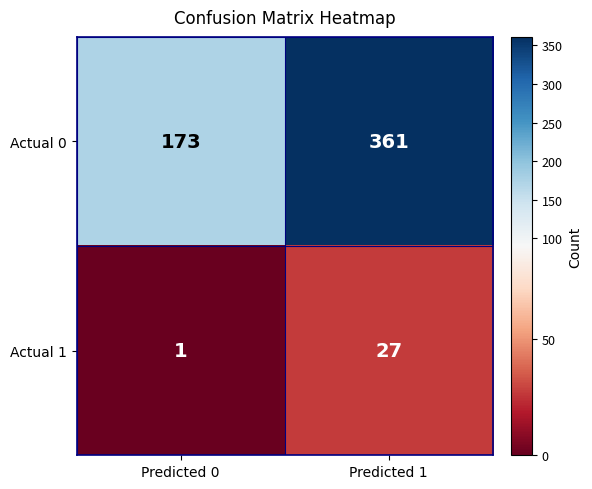

Where is Actual 0 nearest to the value 267?

Predicted 0